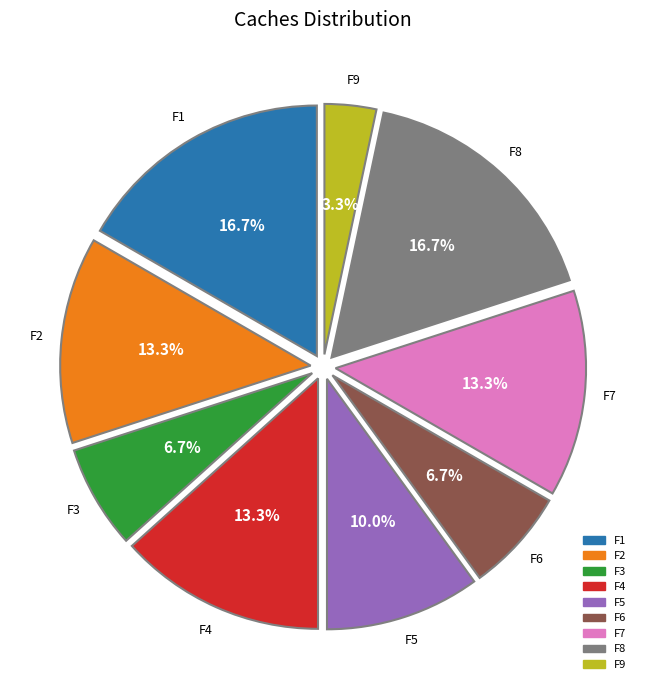

Count the number of slices in the pie.

9